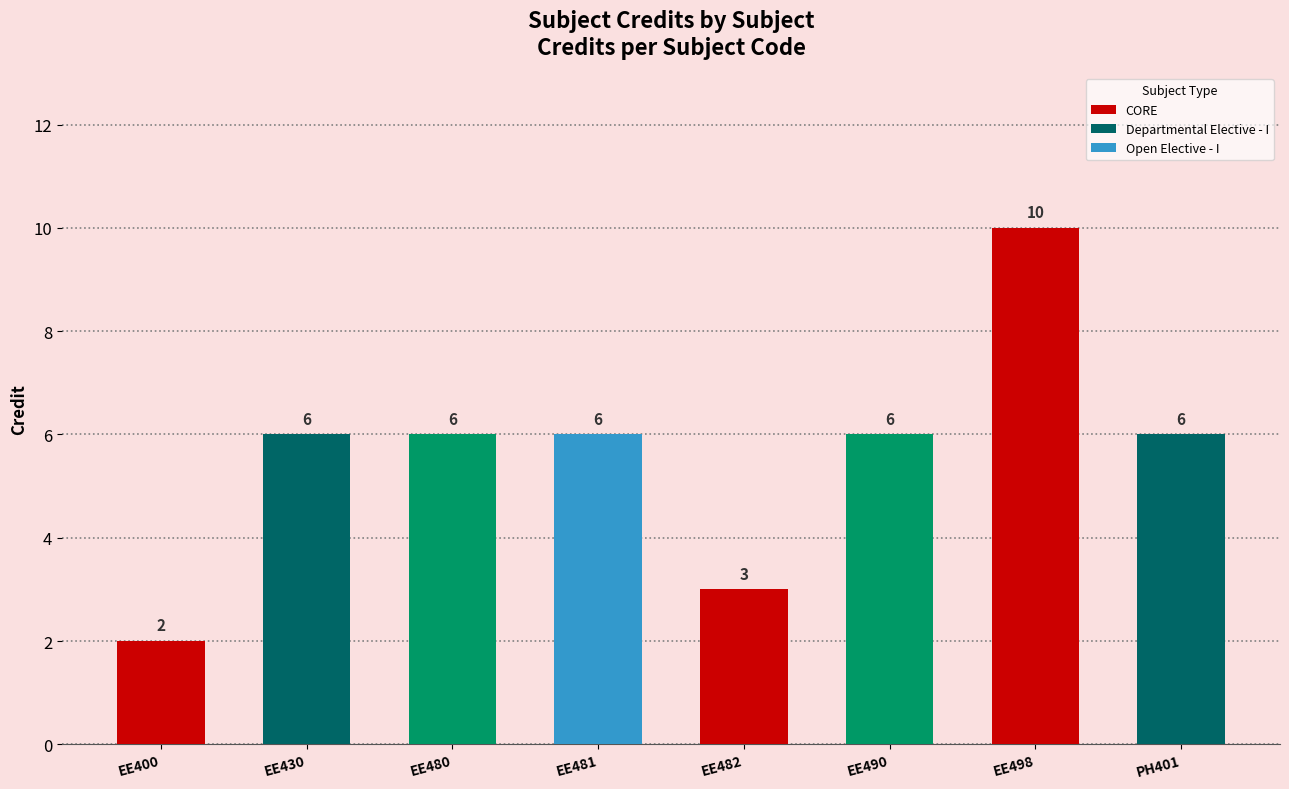

True or false: the data shows 9 at EE490.

False